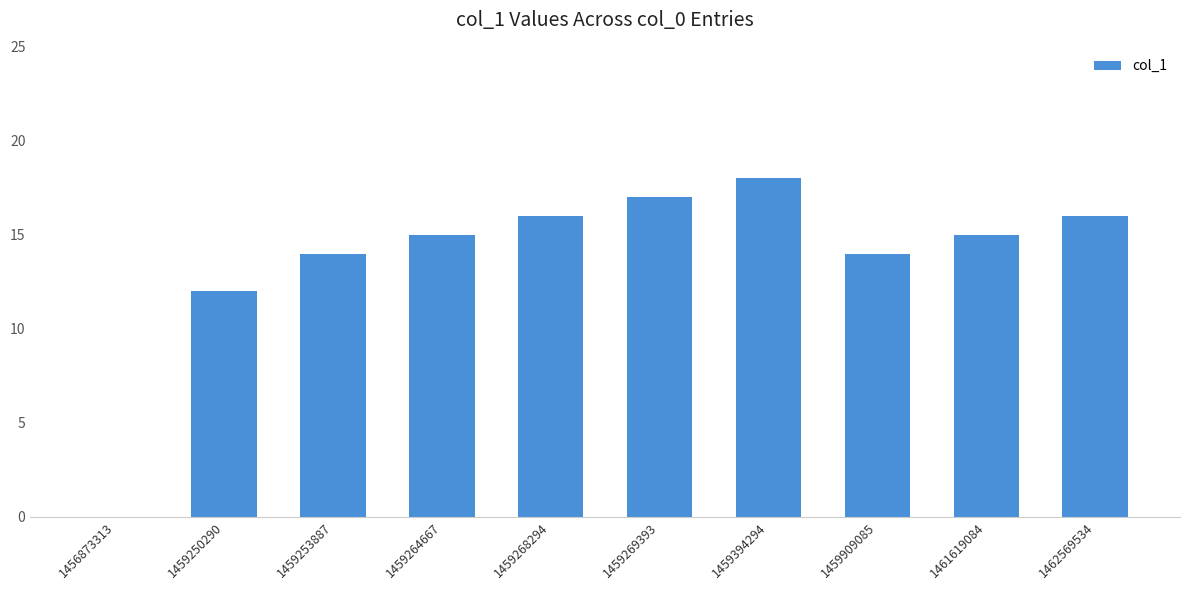

What is the ratio of the value at 1462569534 to the value at 1459268294?

1.0